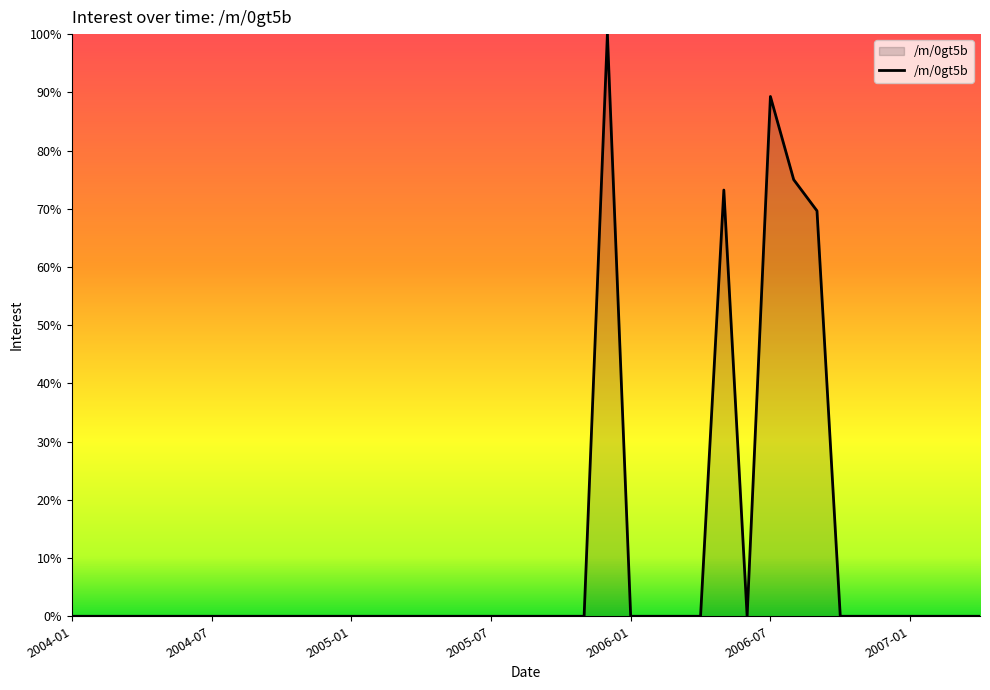

What is the difference between the second highest and second lowest values?

89.3